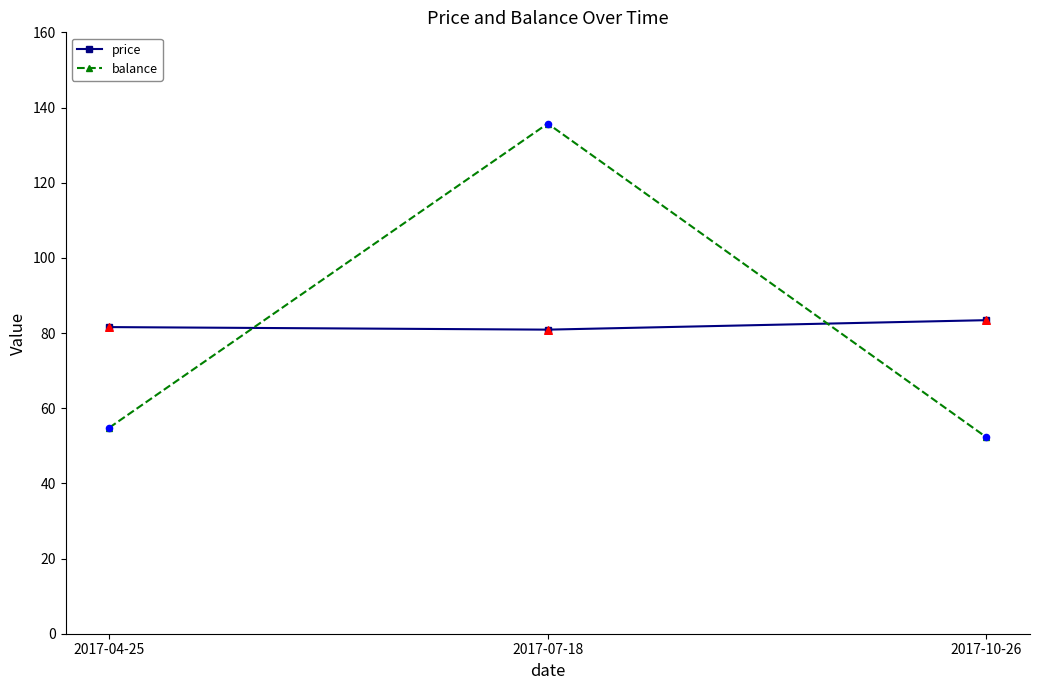

What are all the series names shown in the legend?

price, balance